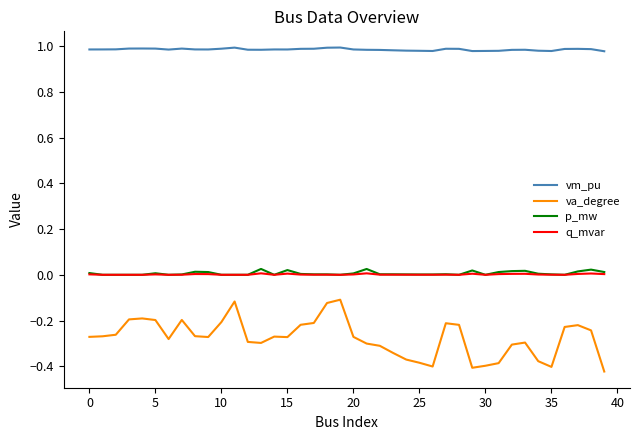

True or false: vm_pu and va_degree cross at least once.

False